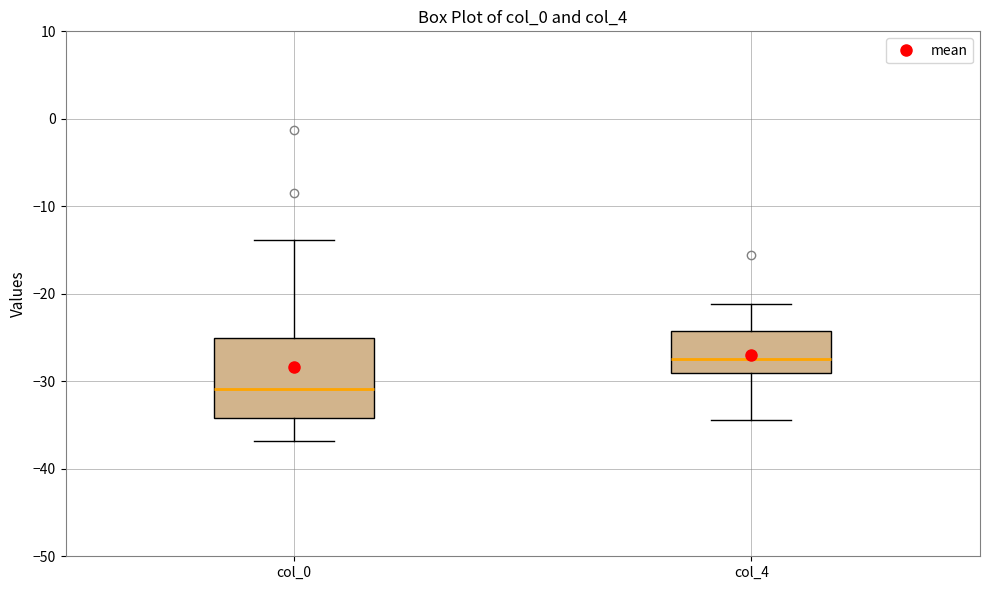

Reading left to right, read every box against the y-axis: the position of its median line, the range the box covers, and the ends of its whiskers. The values are not printed on the chart, so give them approximately, as read against the axis.

col_0: median -31, box -34 to -25, whiskers -37 to -14
col_4: median -27, box -29 to -24, whiskers -34 to -21